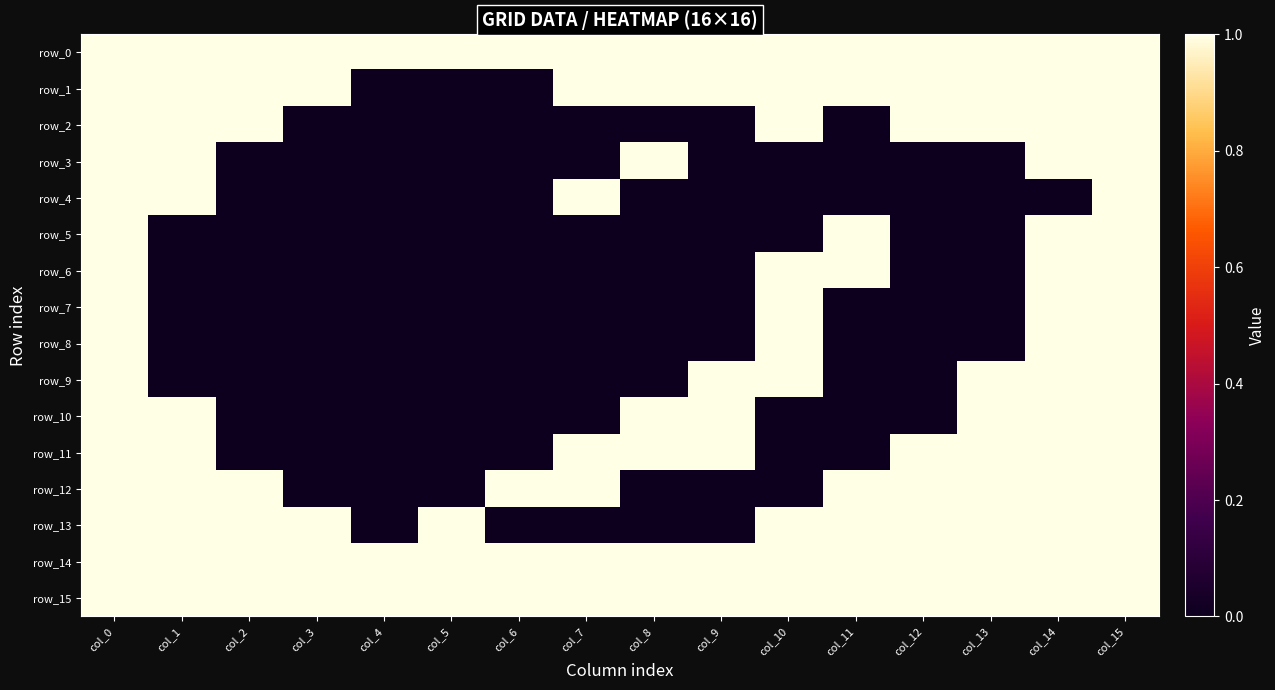

List the series in order of their peak value, lowest first.

row_0, row_1, row_2, row_3, row_4, row_5, row_6, row_7, row_8, row_9, row_10, row_11, row_12, row_13, row_14, row_15